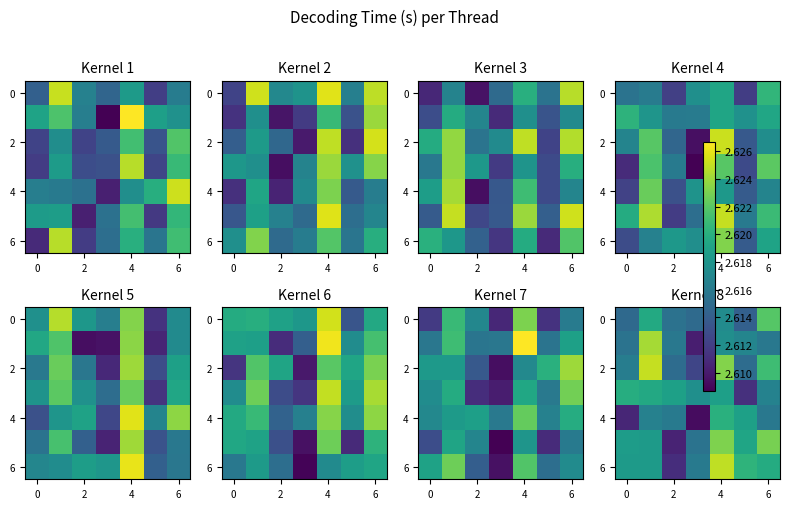

At which category is the sum across all series the highest?

4